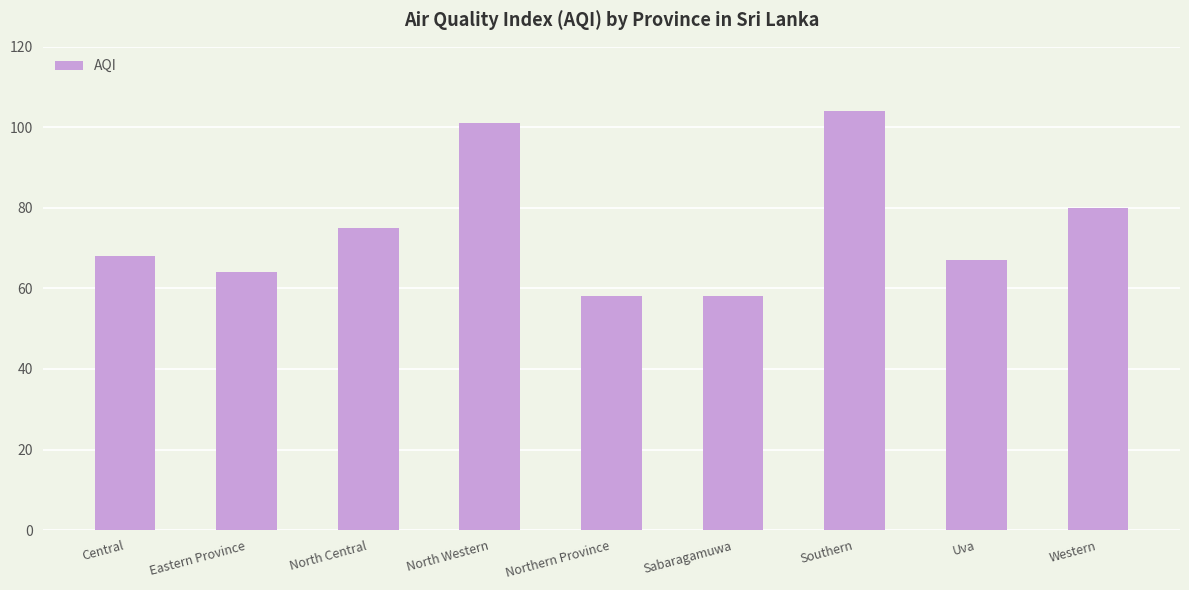

Between Northern Province and Uva, which is larger?

Uva